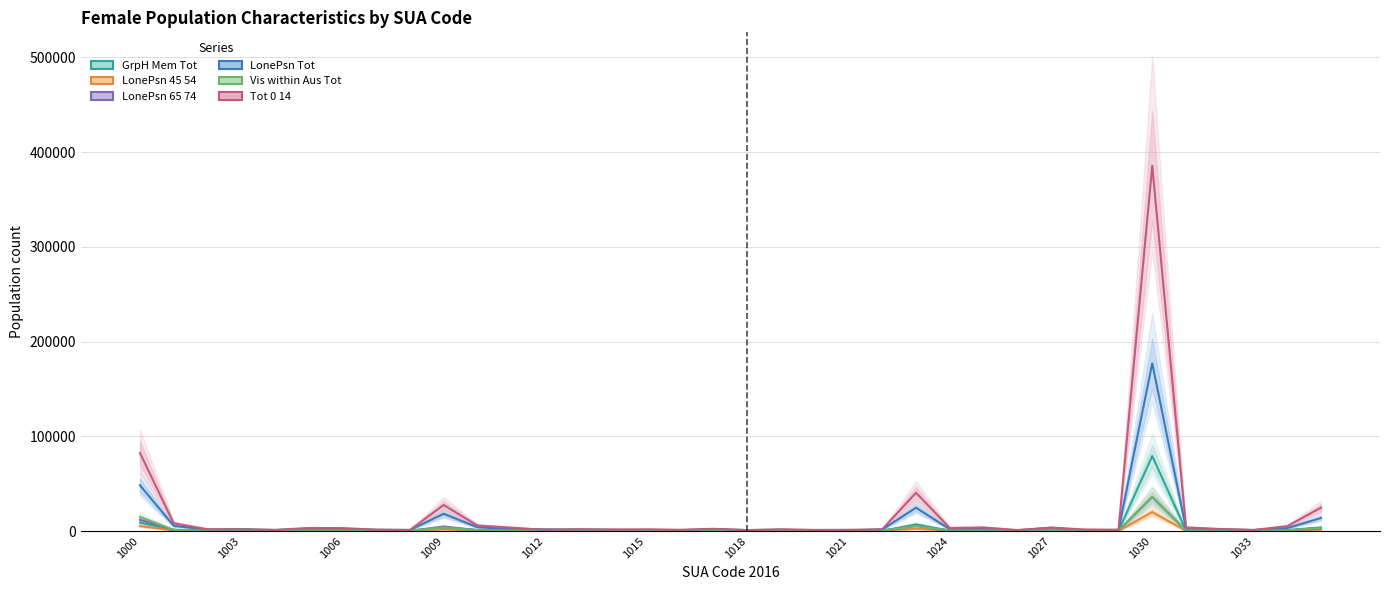

Which series has the largest range (max minus min)?

Tot 0 14